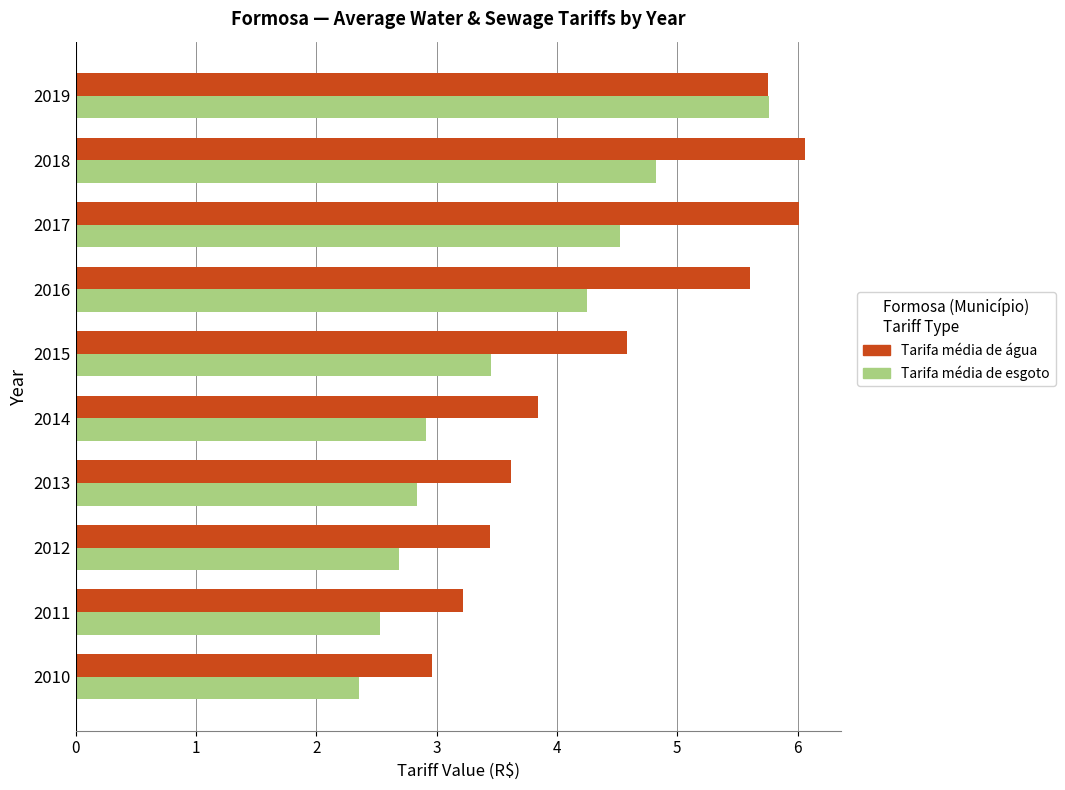

At which label is Tarifa média de água closest to 4?

2014